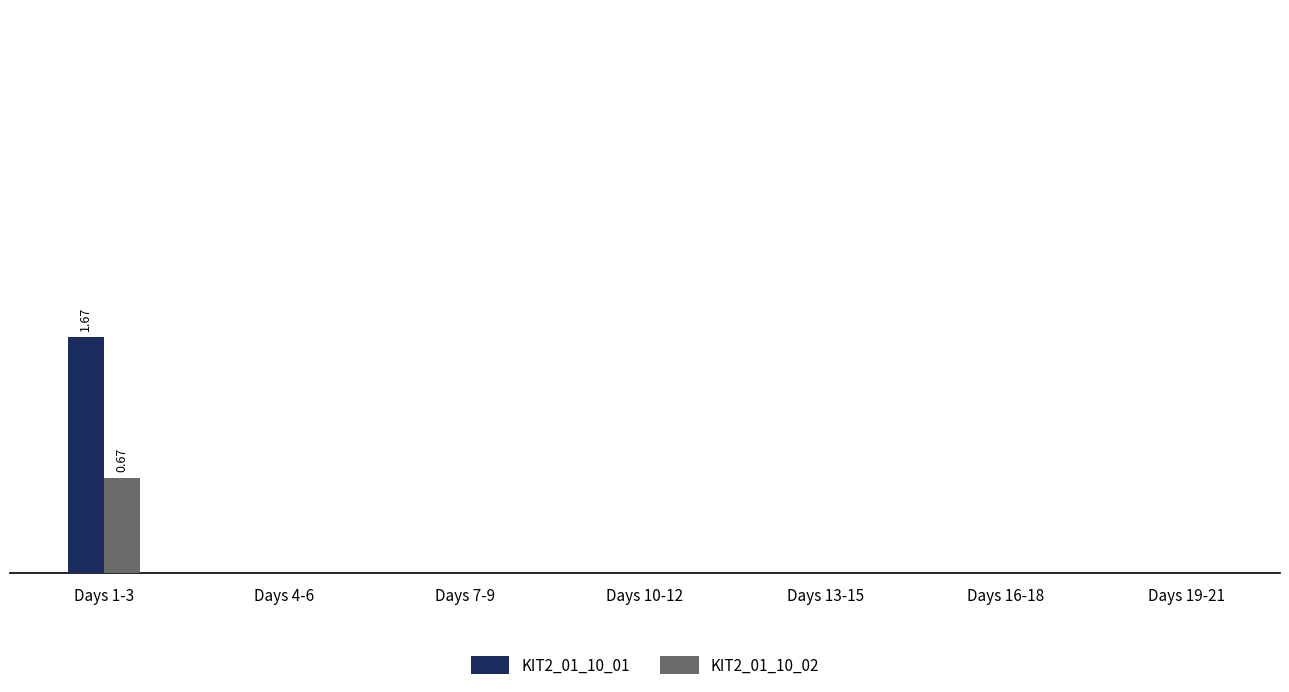

At how many categories does at least one series exceed 0?

1